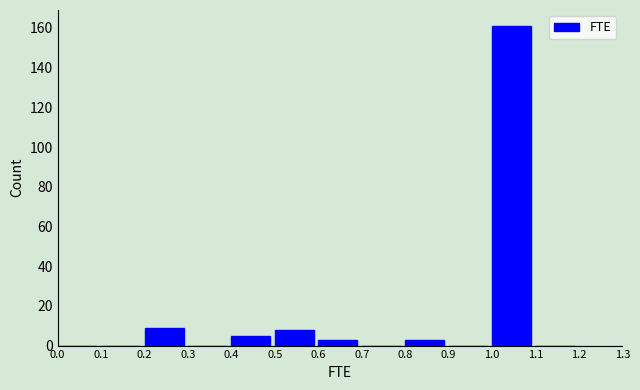

How tall is the bar that spans 1.0 to 1.1 on the x-axis? The values are not printed on the chart, so give them approximately, as read against the axis.

162